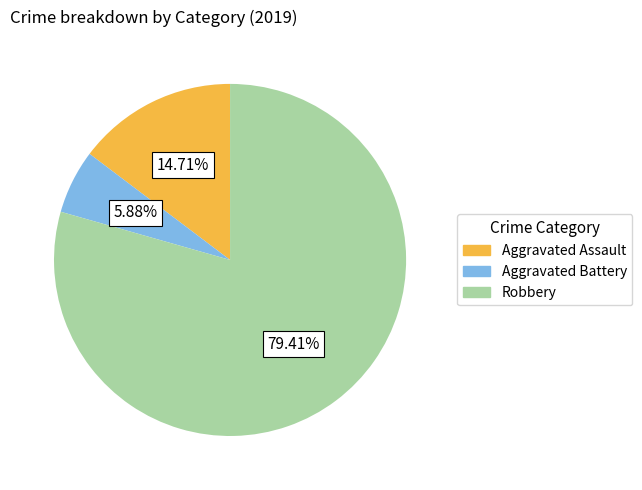

What portion of the pie excludes Aggravated Battery?

94.1%